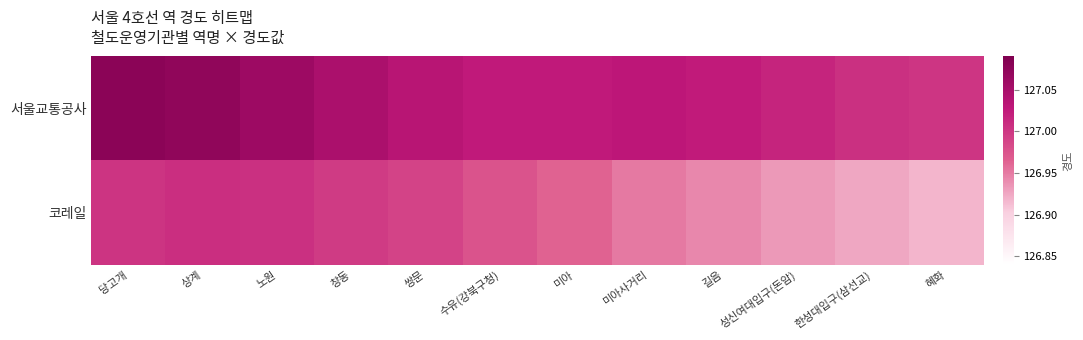

Reading left to right, extract all data points from this chart.

서울교통공사: 당고개=127.1	상계=127.1	노원=127.1	창동=127.0	쌍문=127.0	수유(강북구청)=127.0	미아=127.0	미아사거리=127.0	길음=127.0	성신여대입구(돈암)=127.0	한성대입구(삼선교)=127.0	혜화=127.0
코레일: 당고개=127.0	상계=127.0	노원=127.0	창동=127.0	쌍문=127.0	수유(강북구청)=127.0	미아=127.0	미아사거리=127.0	길음=126.9	성신여대입구(돈암)=126.9	한성대입구(삼선교)=126.9	혜화=126.9